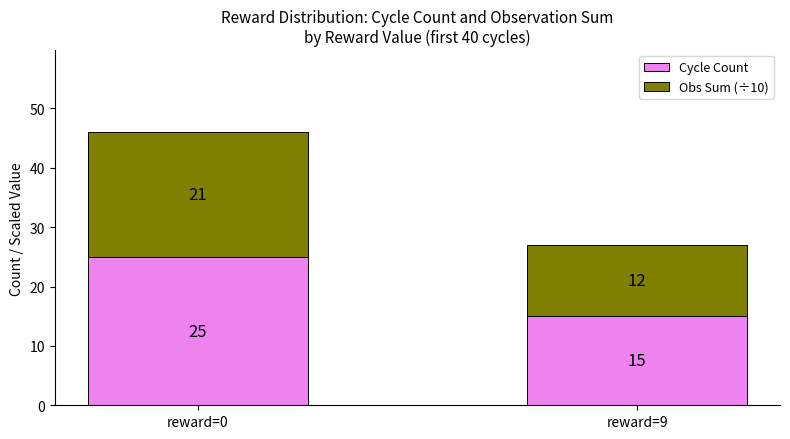

What is the lowest value of the Cycle Count series?

15